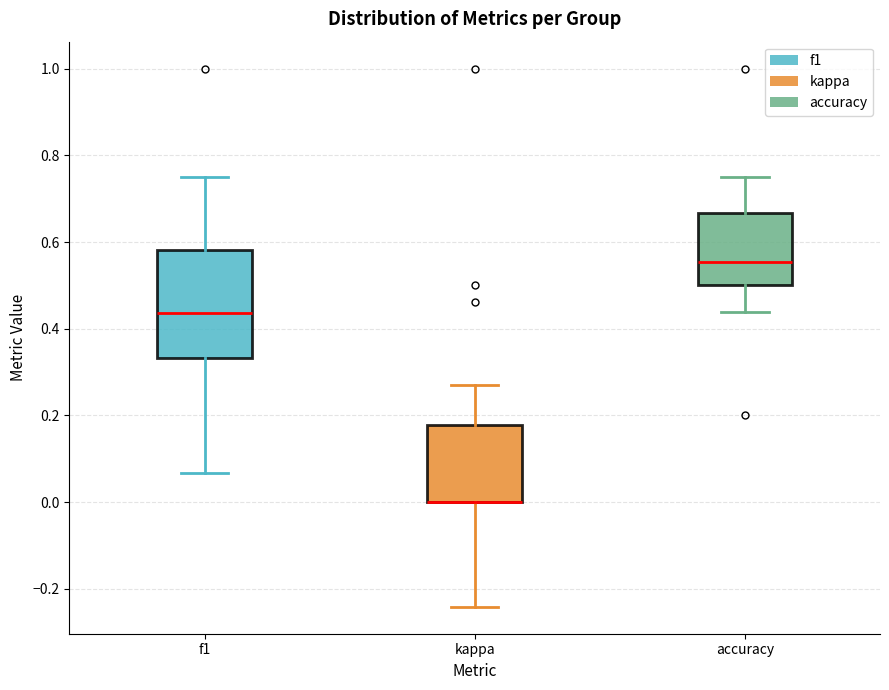

Comparing the boxes themselves (not the whiskers), which one is the tallest?

f1